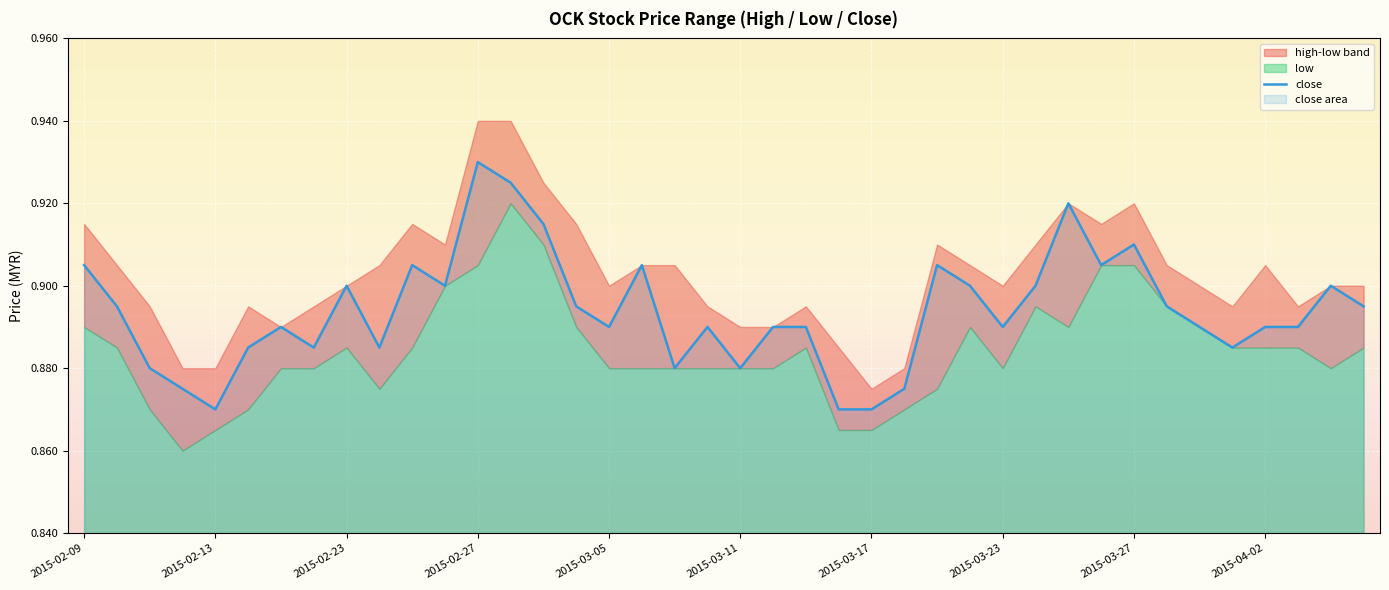

How many values are between 0 and 1?

40